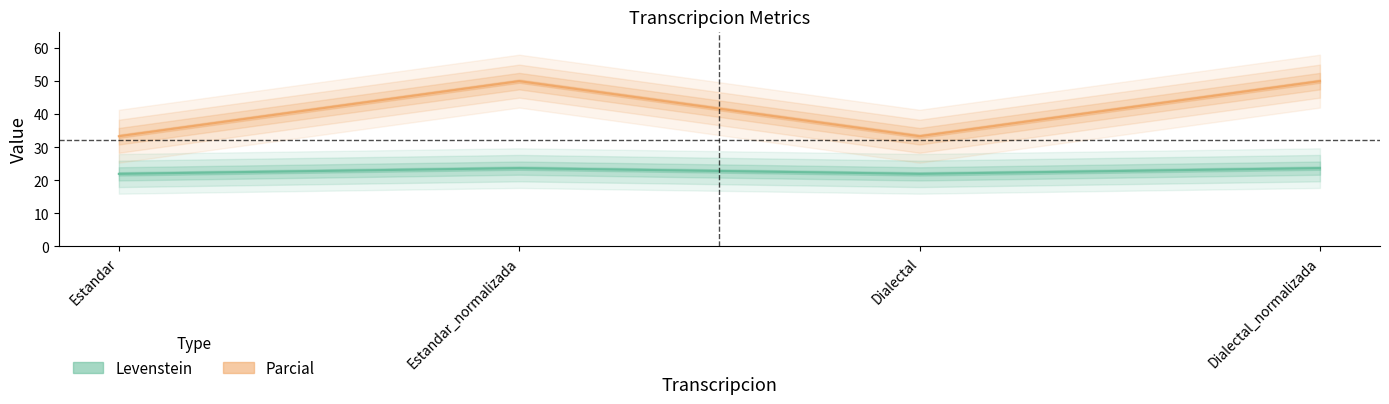

Is it true that Levenstein equals 6.6 at Dialectal_normalizada?

False